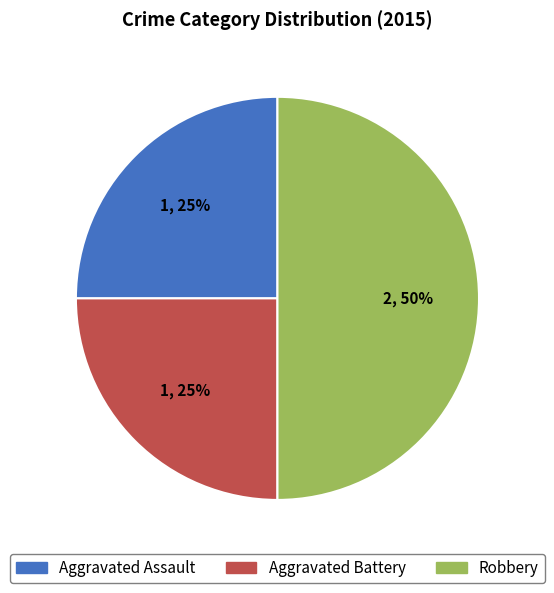

How many segments does this pie chart have?

3